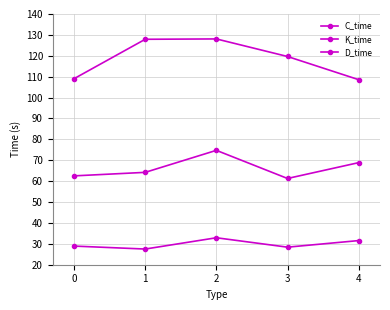

In C_time, how many points are higher than both neighbors (excluding endpoints)?

1